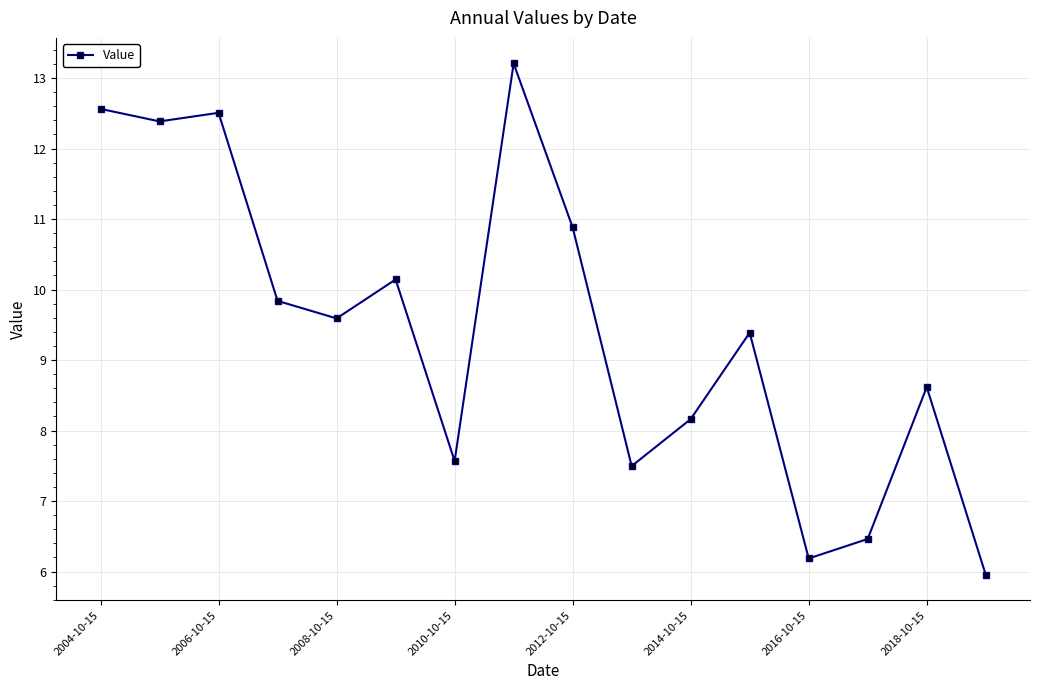

What is the value of the 15th point from the left?

8.6